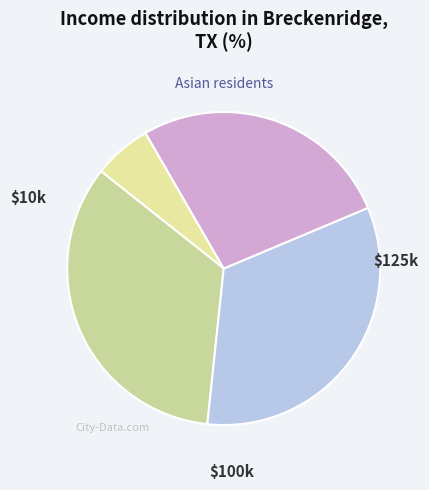

How many segments does this pie chart have?

4